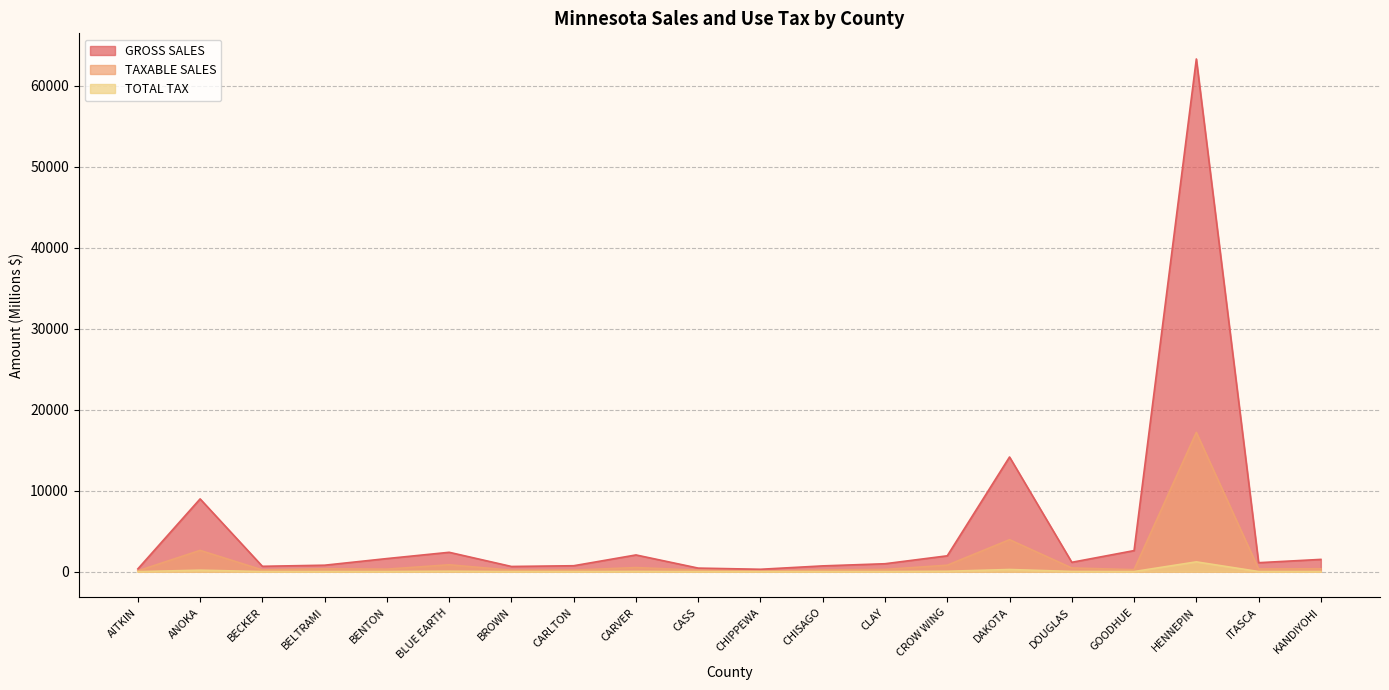

At which label does GROSS SALES first exceed 1160?

ANOKA